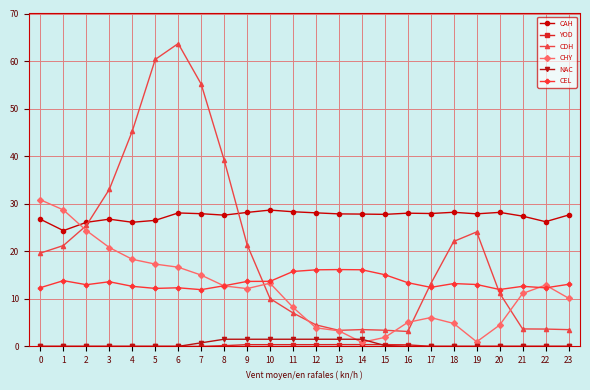

How many lines are shown in the chart?

6